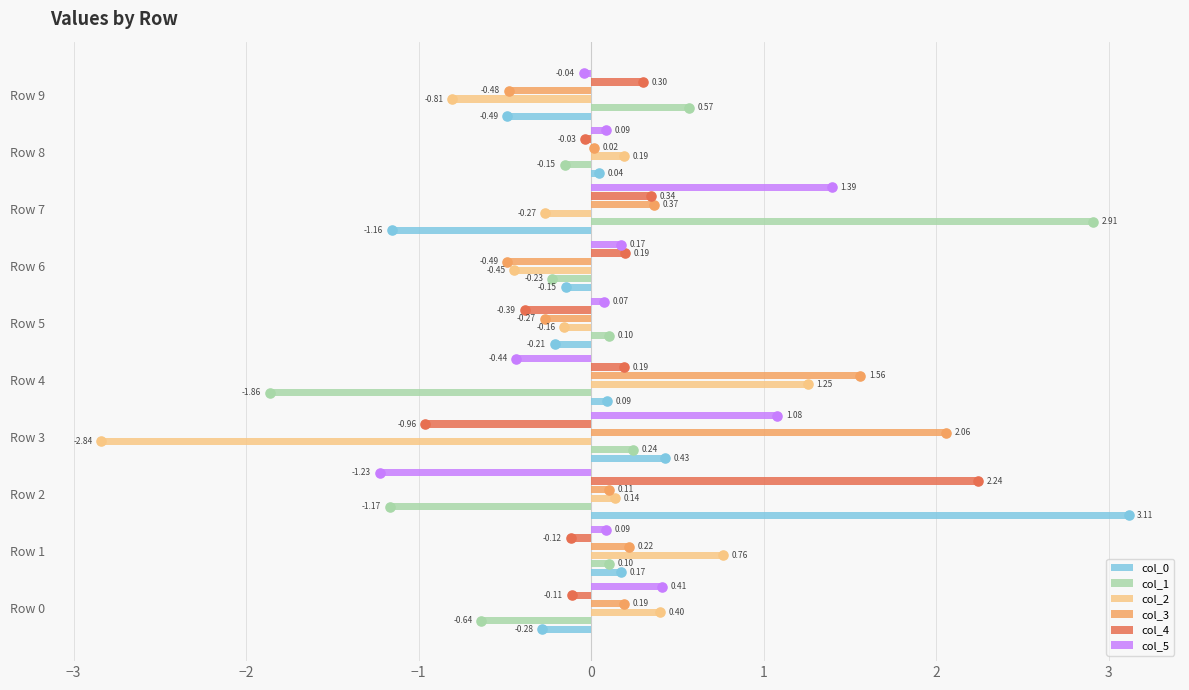

At which category is the sum across all series the highest?

Row 7